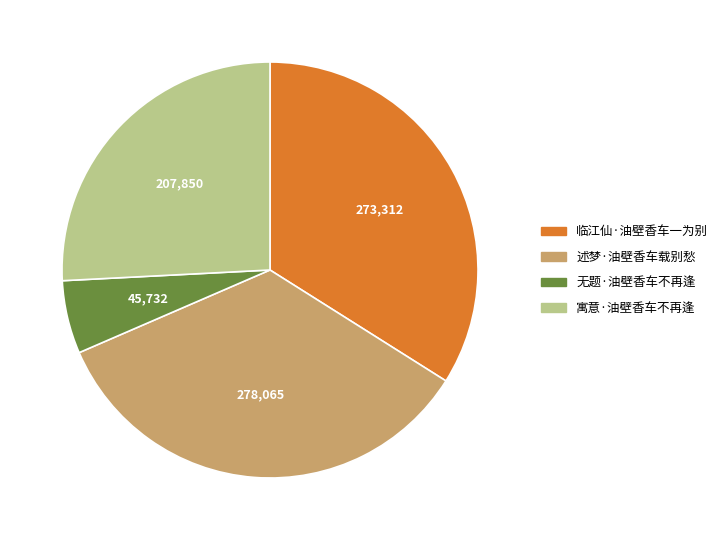

True or false: 寓意·油壁香车不再逢 accounts for 18% of the total.

False